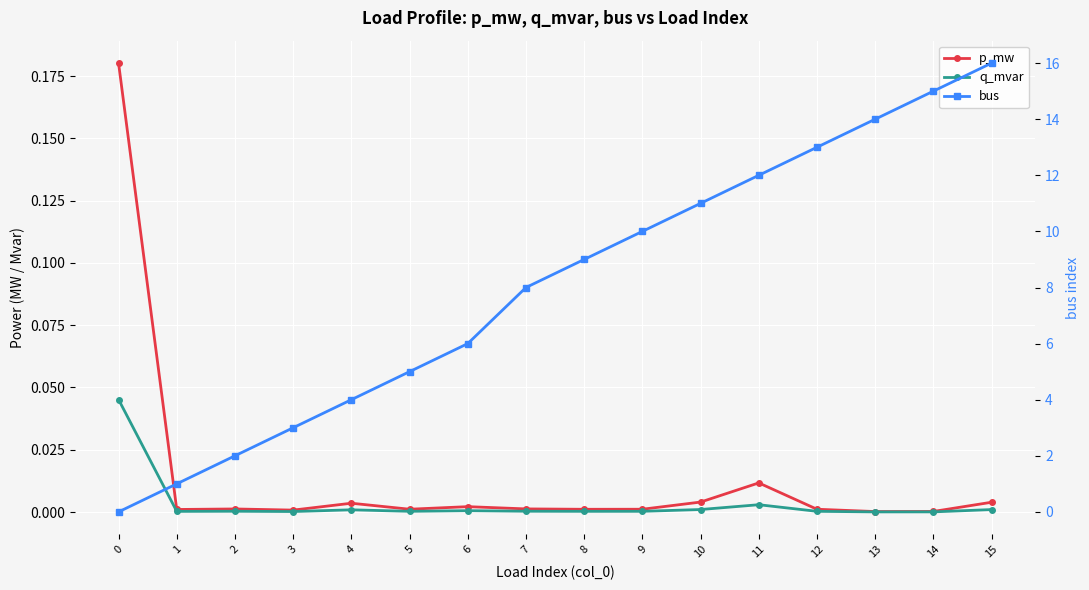

What is the total value across all series at 14?

15.0